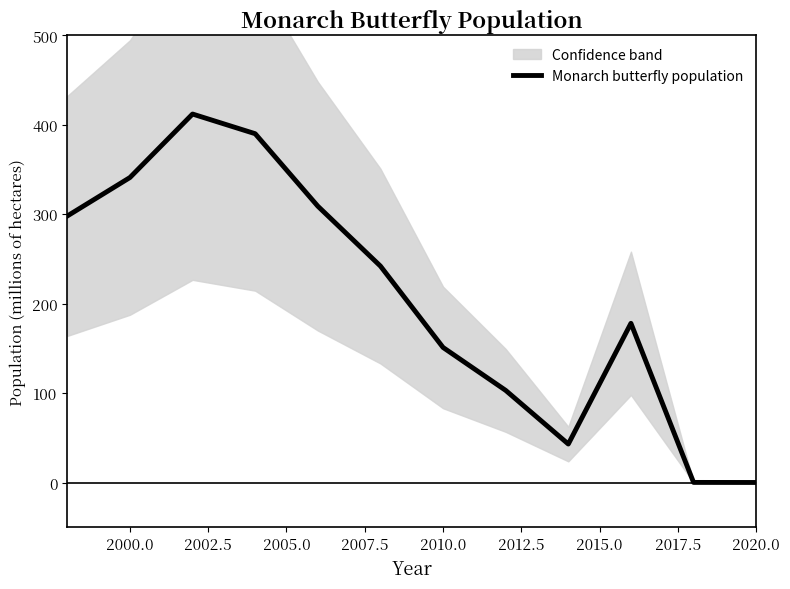

How many points are lower than both their immediate neighbors (excluding endpoints)?

1